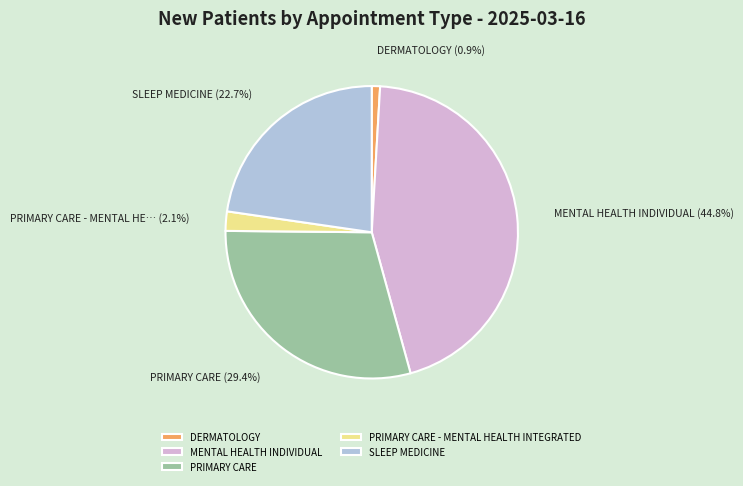

How many slices are in this pie chart?

5